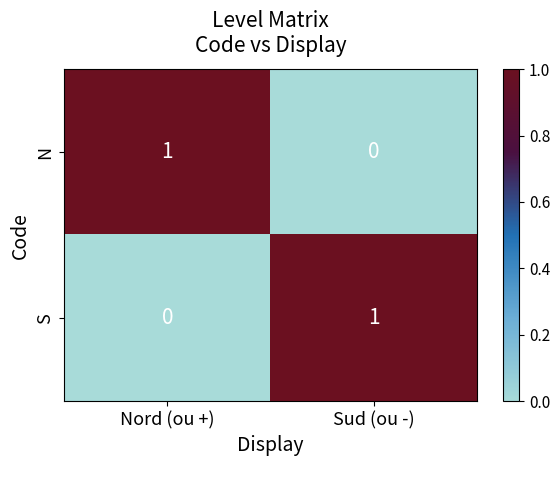

At Nord (ou +), list the series in order from largest to smallest.

N, S